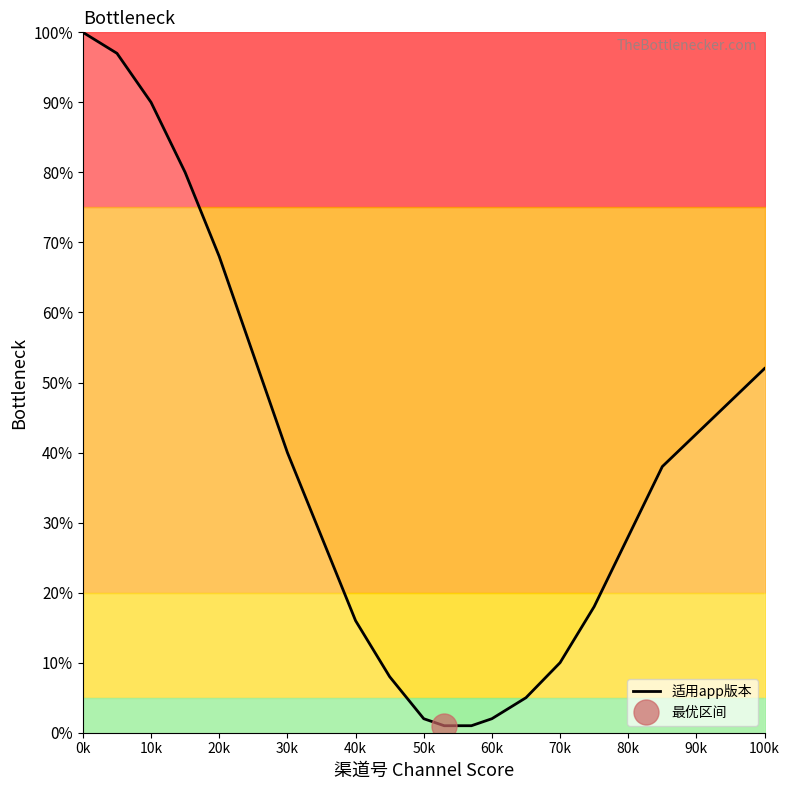

True or false: 适用app版本 has a value of 10 at 80k.

False